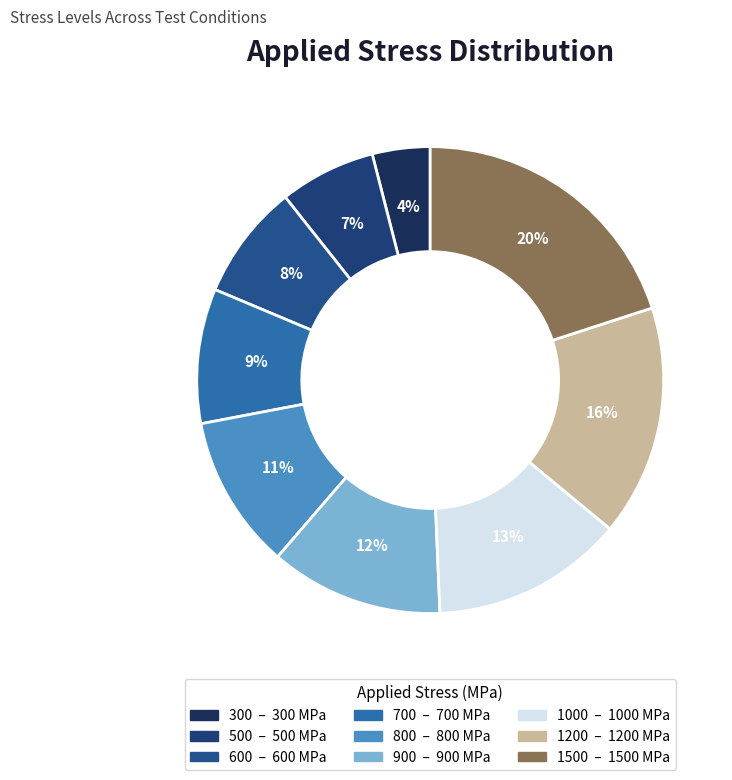

Rank the categories by value from lowest to highest.

300, 500, 600, 700, 800, 900, 1000, 1200, 1500